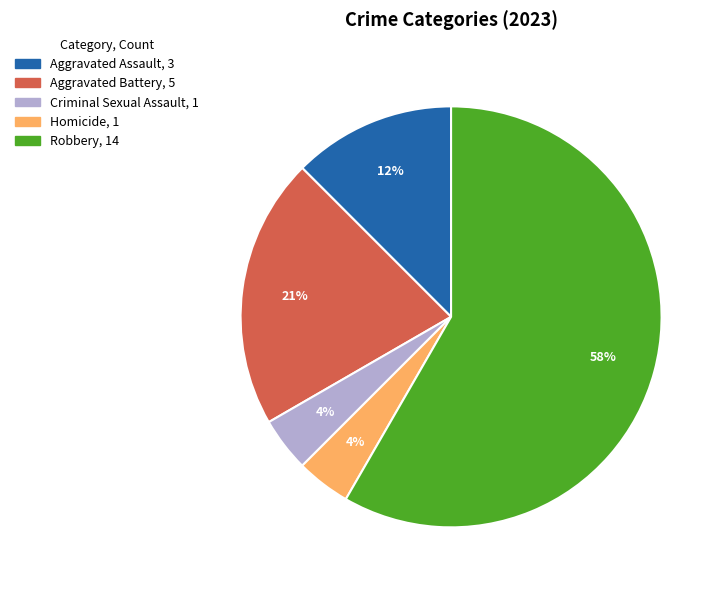

To the nearest percent, what is the combined percentage of Aggravated Assault and Aggravated Battery?

33%